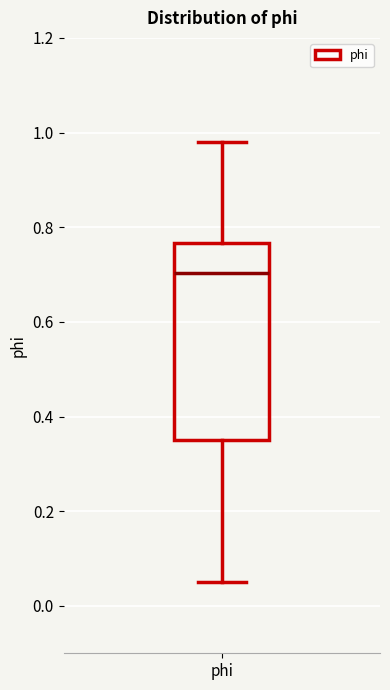

Transcribe this box plot: give where the median line is, the range the box spans, and where the two whiskers end, as read against the y-axis. The values are not printed on the chart, so give them approximately, as read against the axis.

median 0.70, box 0.34 to 0.76, whiskers 0.06 to 0.98